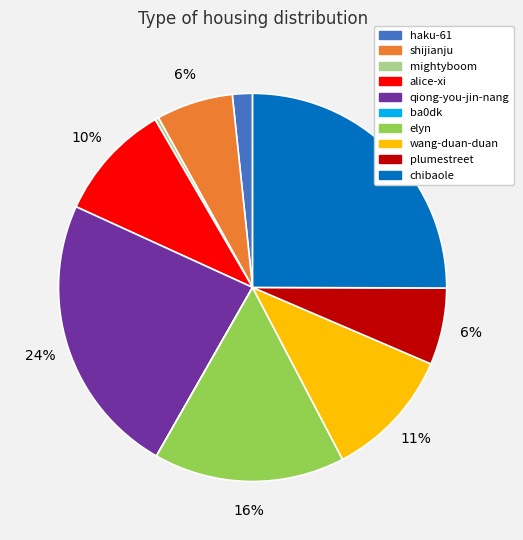

To the nearest percent, what is the difference between the largest and smallest slice percentages?

25%